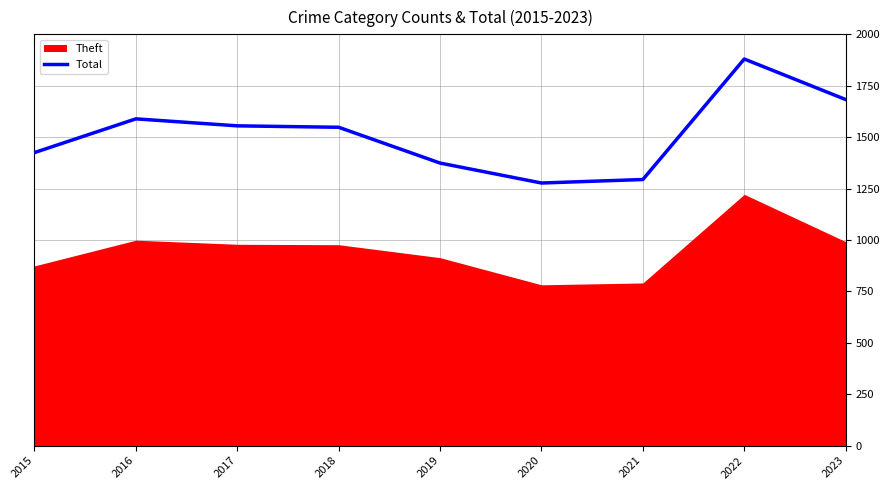

Is it true that the value at 2023 is 1683?

True